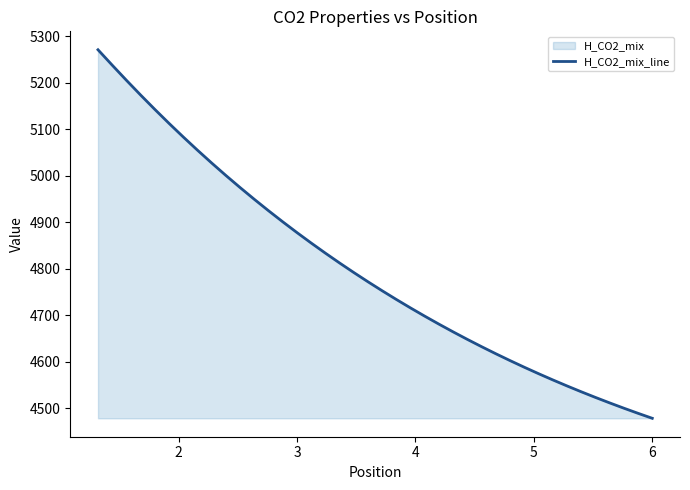

True or false: the data has more than 2 interior local peaks.

False